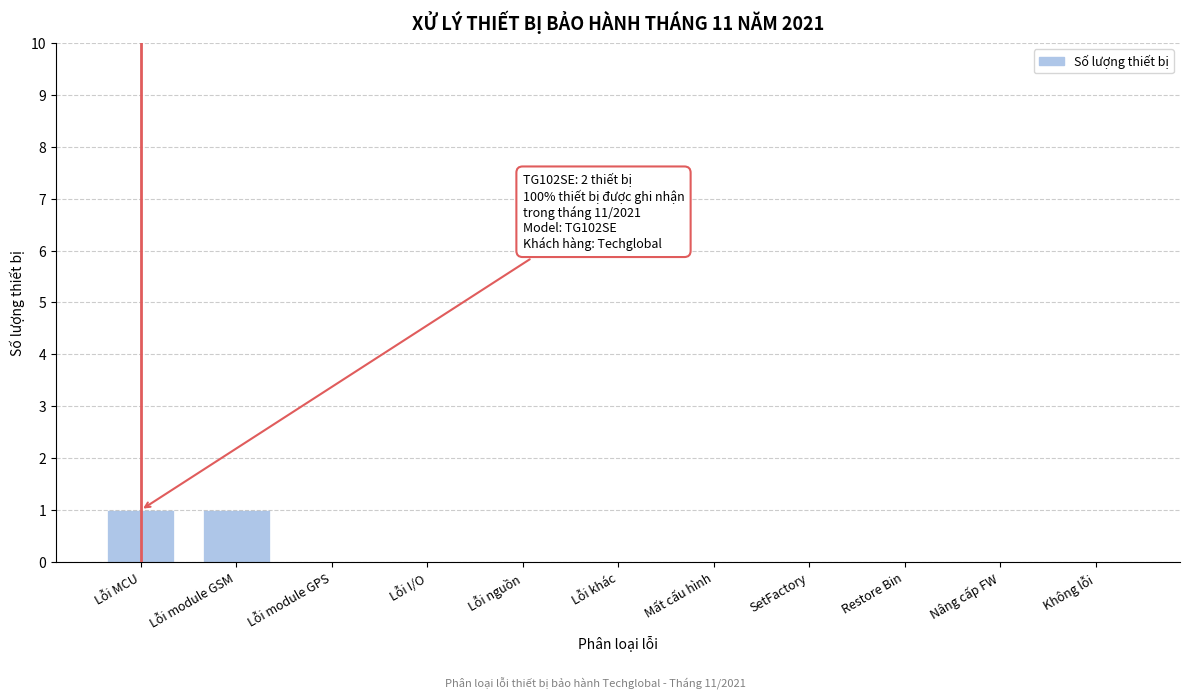

Reading left to right, what are all the values shown in this chart?

Lỗi MCU=1	Lỗi module GSM=1	Lỗi module GPS=0	Lỗi I/O=0	Lỗi nguồn=0	Lỗi khác=0	Mất cấu hình=0	SetFactory=0	Restore Bin=0	Nâng cấp FW=0	Không lỗi=0